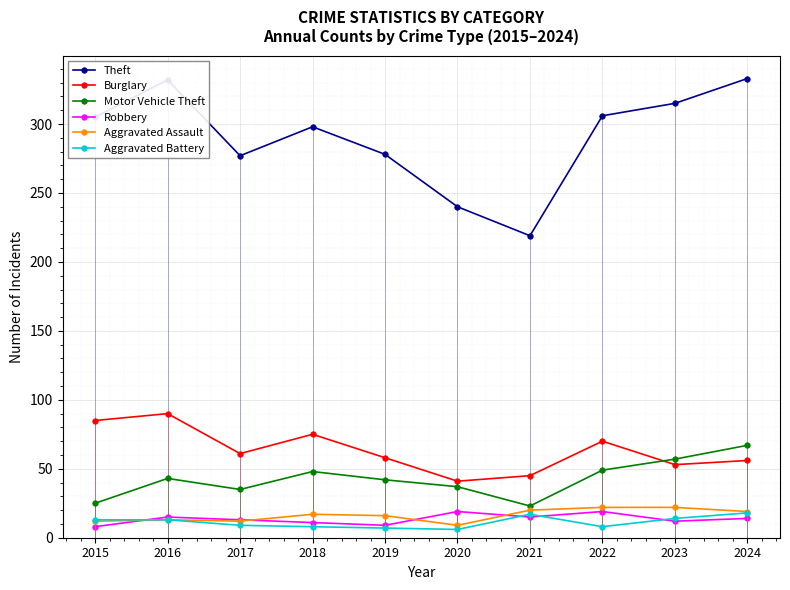

At which label does Theft first exceed 305?

2016